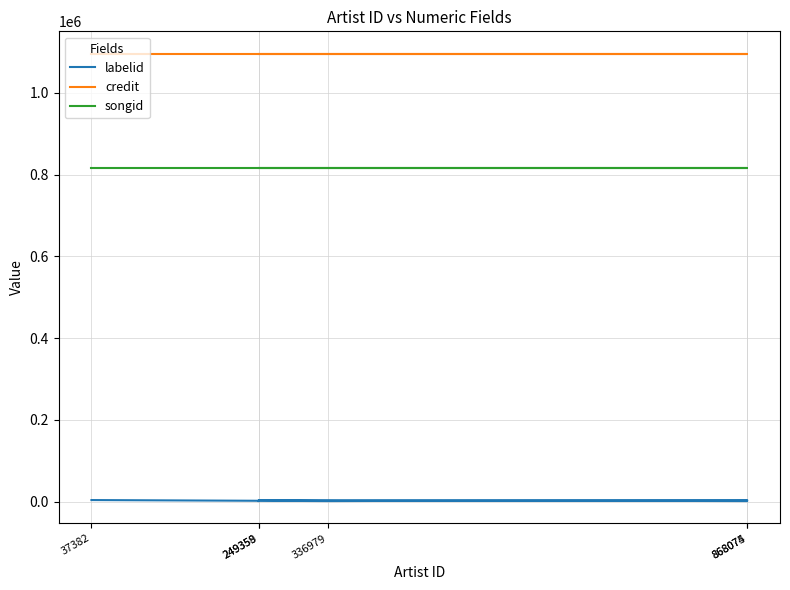

True or false: labelid and credit cross at least once.

False